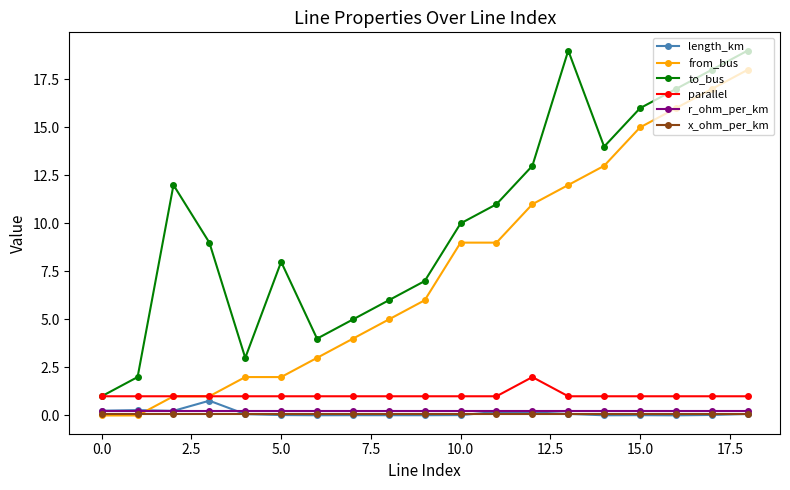

True or false: parallel and r_ohm_per_km intersect in this chart.

False